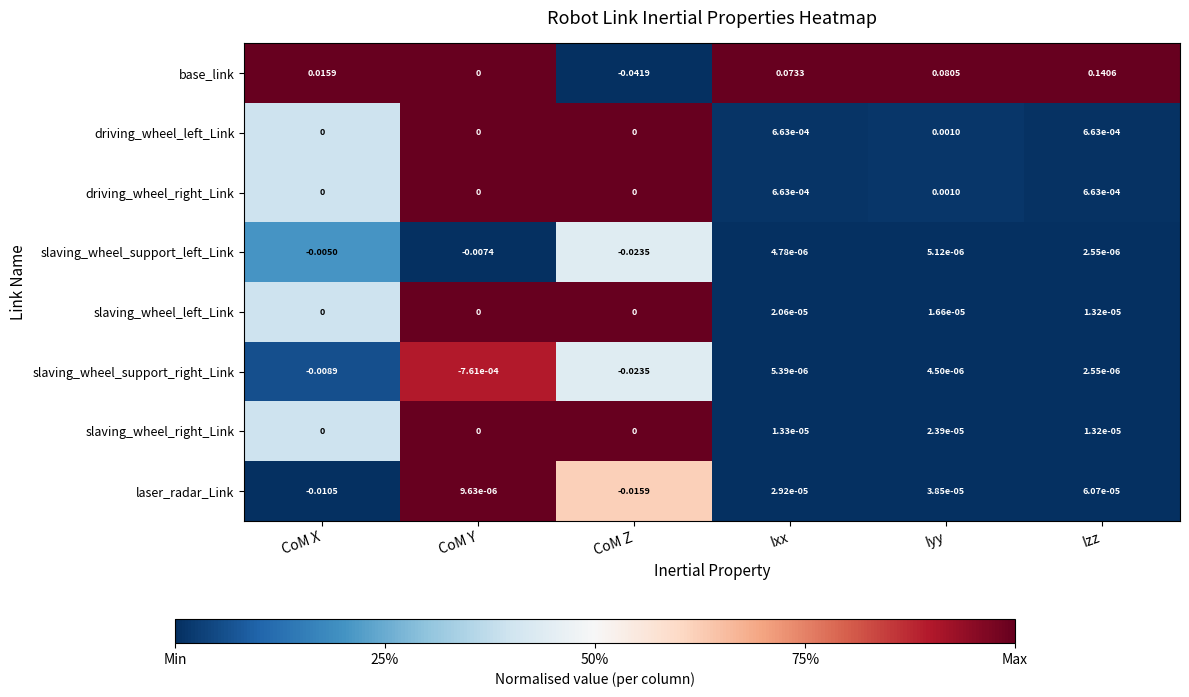

At which category is the sum across all series the highest?

Izz